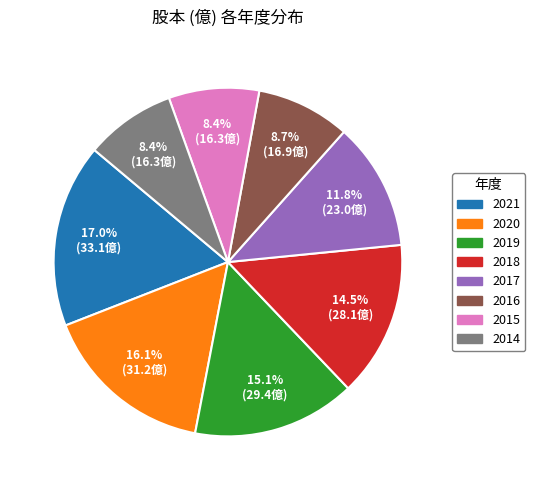

To the nearest percent, what percentage of the pie is 2020?

16%